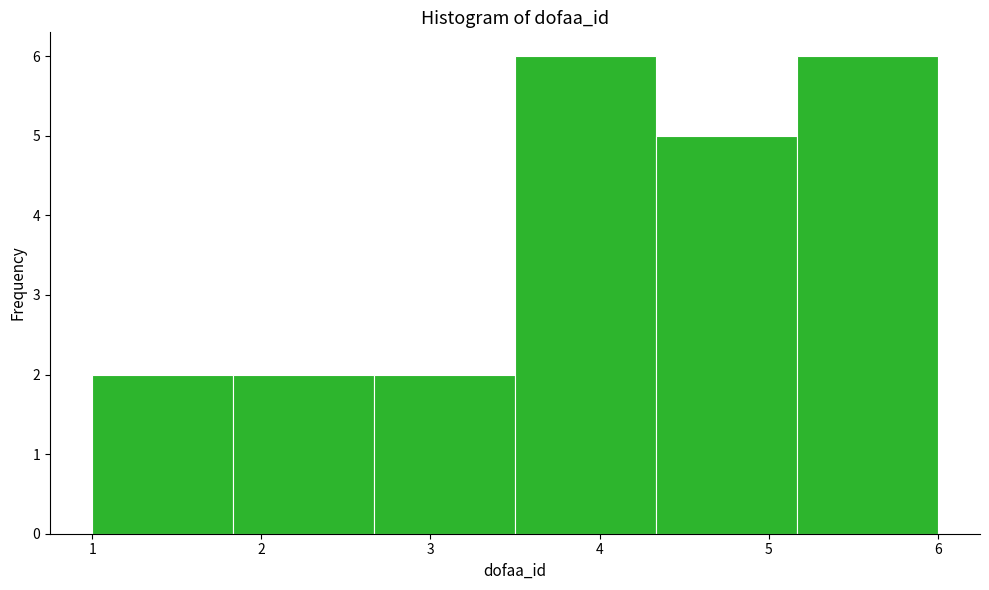

What is the height of the bar covering 1.8 to 2.7 on the x-axis? Neither the bar edges nor the heights are printed on the chart, so give them approximately, as read against the axes.

2